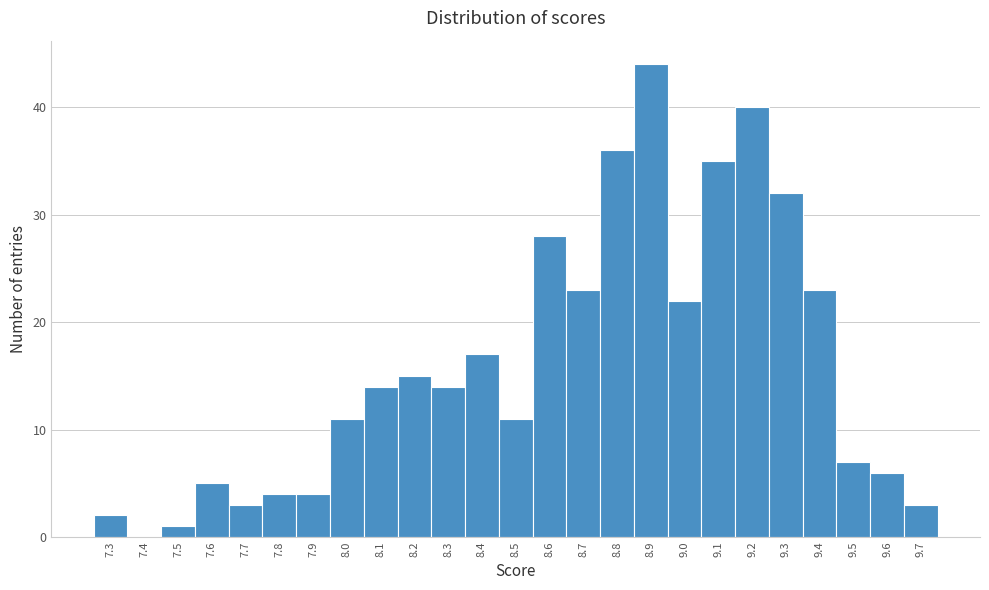

How tall is the bar that spans 9.15 to 9.25 on the x-axis? The values are not printed on the chart, so give them approximately, as read against the axis.

40